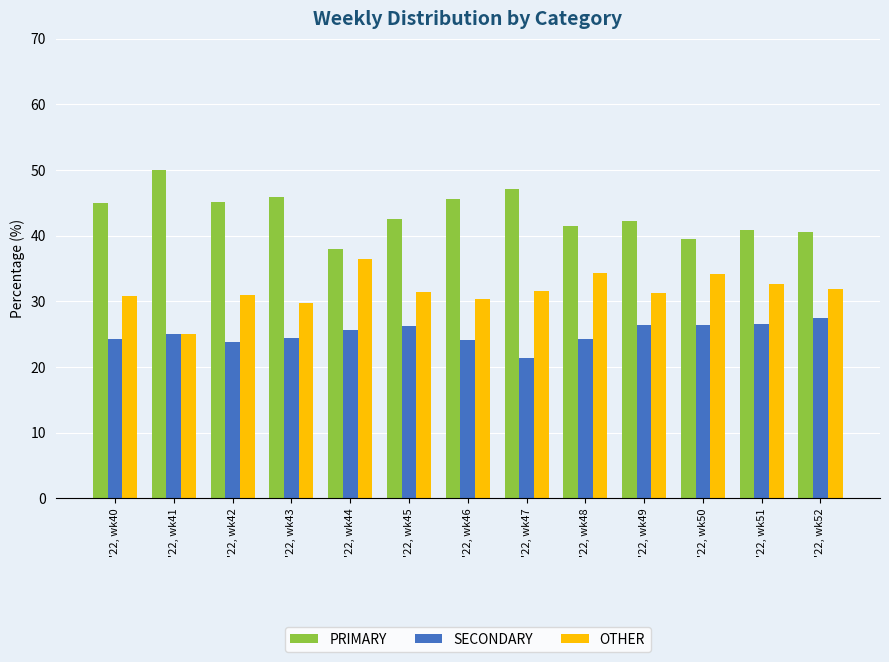

At how many categories does at least one series exceed 48?

1